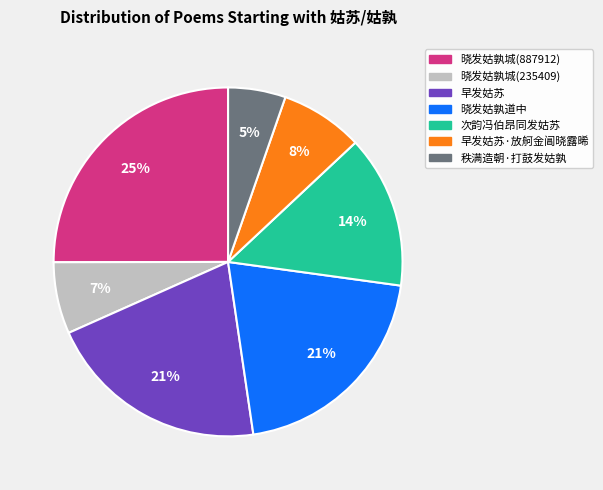

Is there any slice that represents more than half of the pie?

No